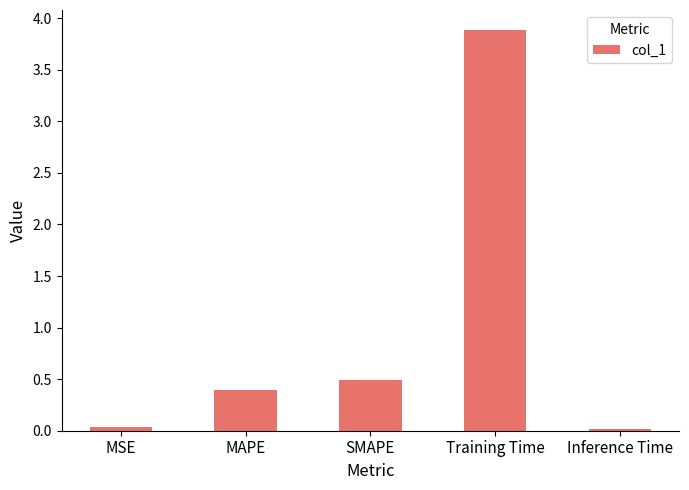

At which label is the value closest to 1?

SMAPE